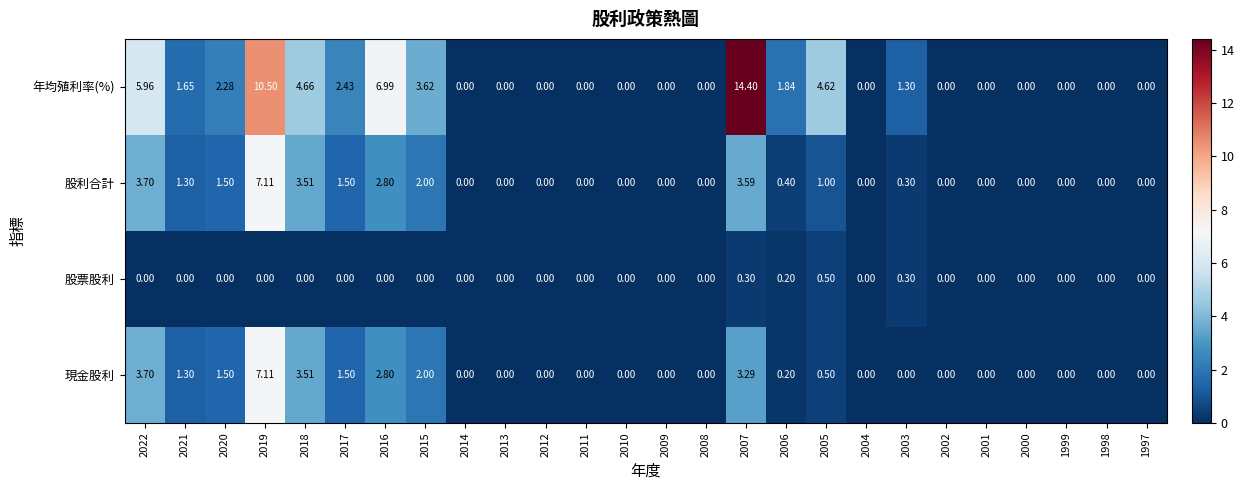

Which series has the widest spread of values?

年均殖利率(%)